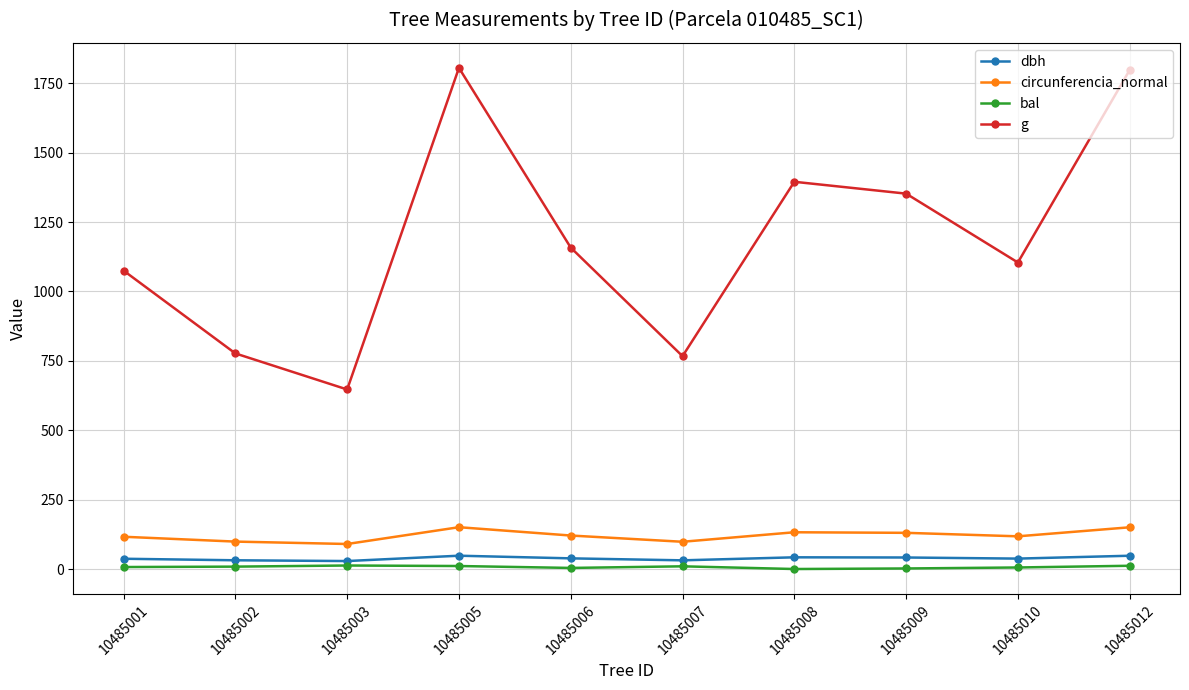

Which category has the lowest value in the g series?

10485003